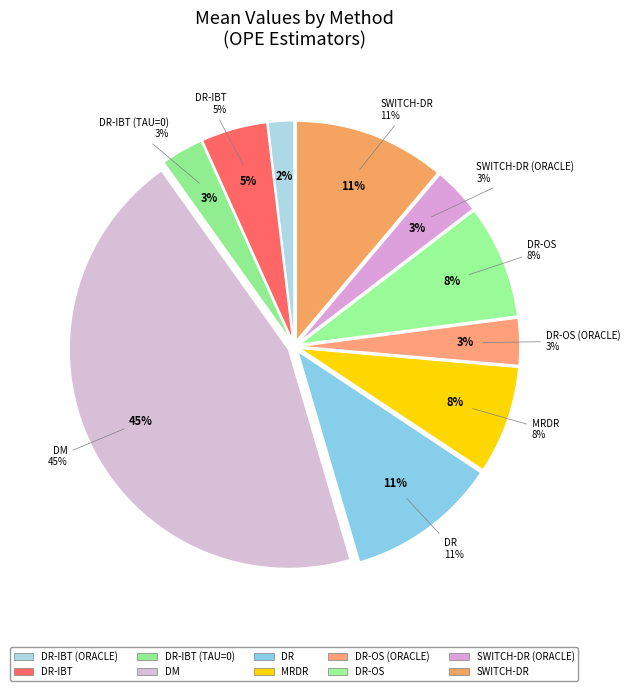

What is the smallest slice in the pie chart?

dr-ibt (oracle)